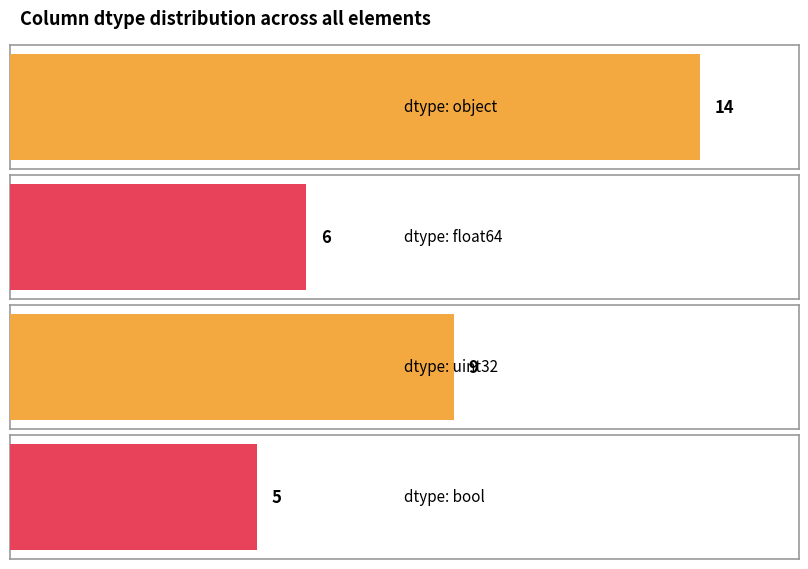

True or false: the data shows 6 at float64.

True